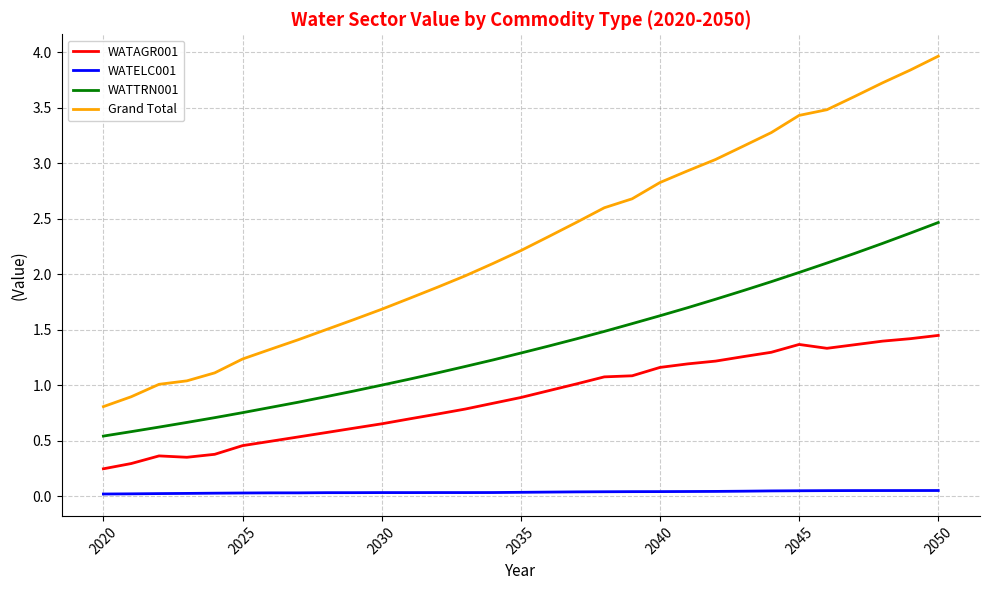

What is the sum of all WATTRN001 values?

42.3